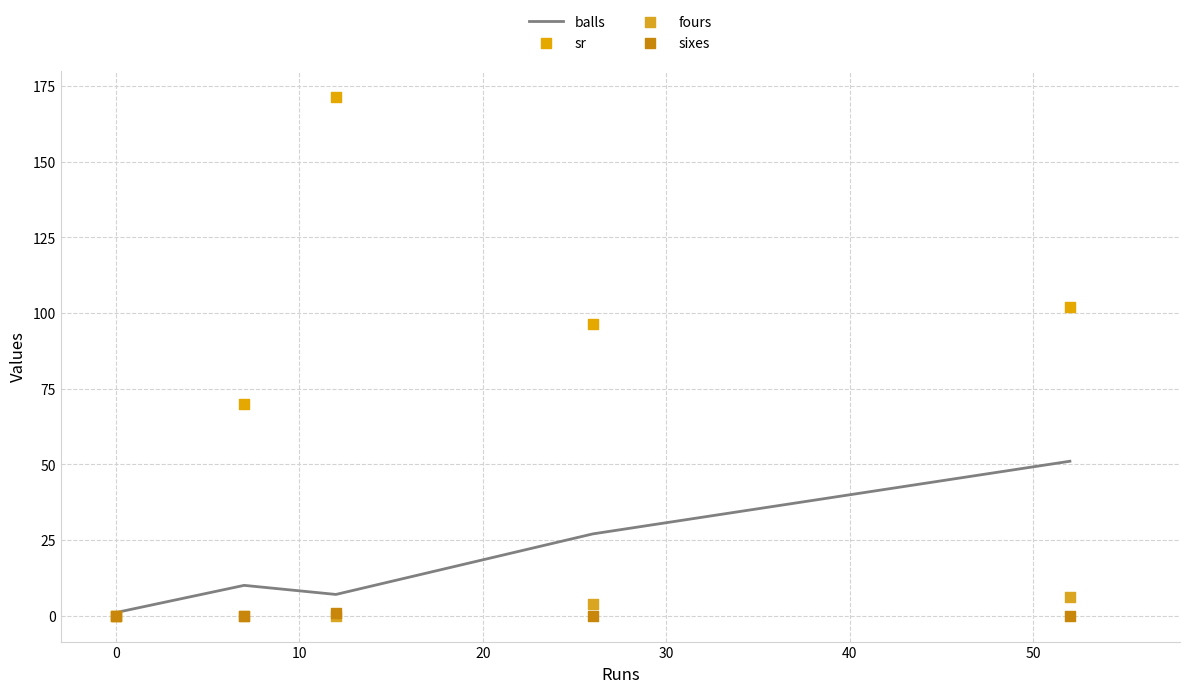

Is the value of balls at 30 greater than the value of sr at 30?

No